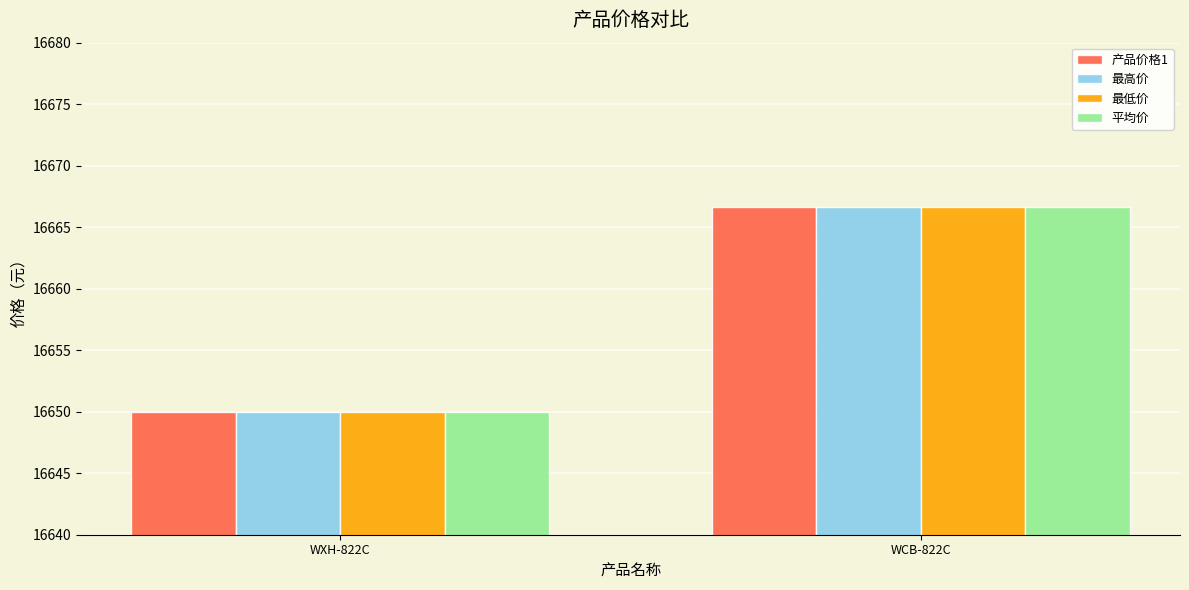

The 平均价 series shows 3921.5 at WXH-822C. True or false?

False